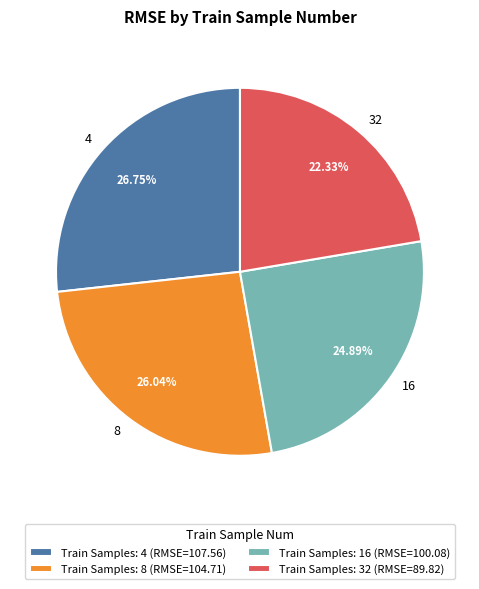

To the nearest percent, what is the combined percentage of 8 and 16?

51%